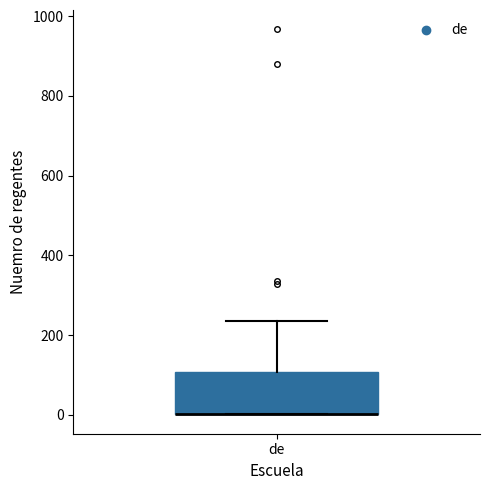

Read this box plot against the y-axis: the position of the median line, the range covered by the box, and the ends of both whiskers. The values are not printed on the chart, so give them approximately, as read against the axis.

median 0 (drawn on the box's lower edge), box 0 to 100, whiskers 0 to 240